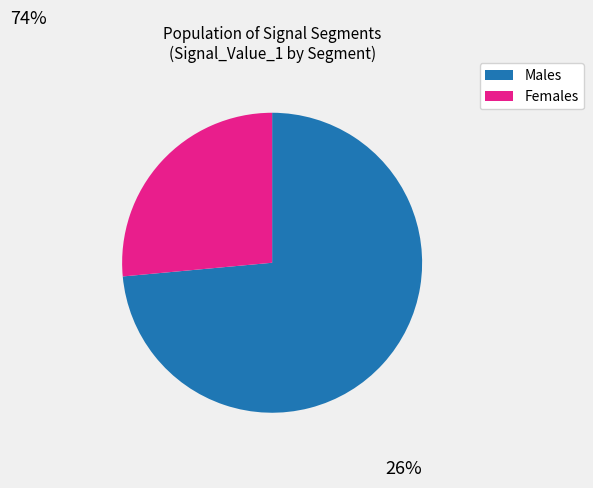

Is the sum of Females and Males greater than half?

Yes